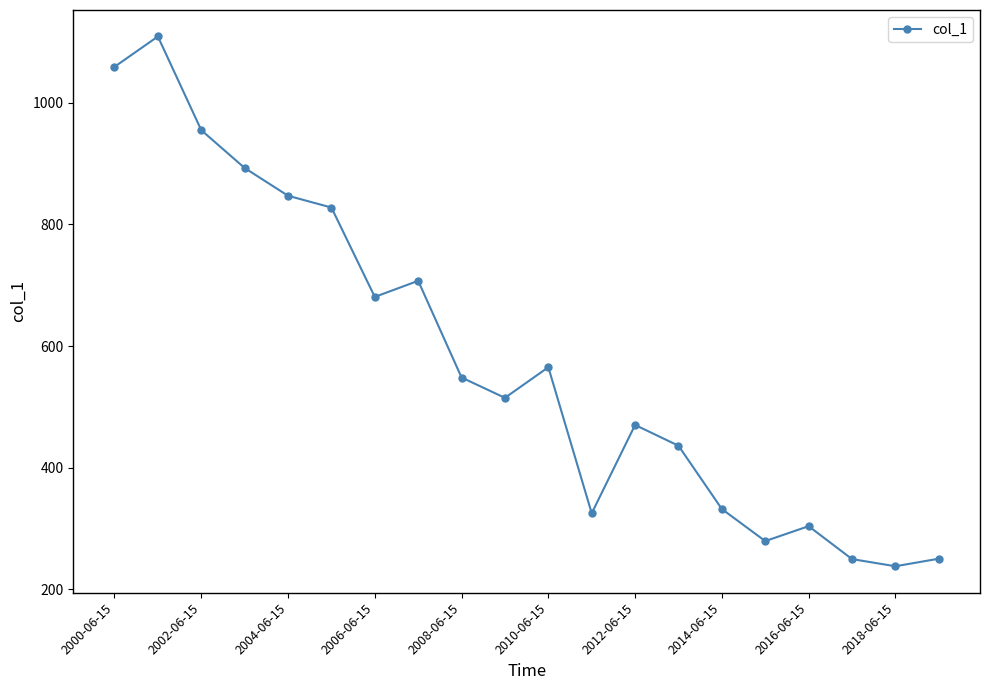

What is the value of the 6th point from the left?

827.6